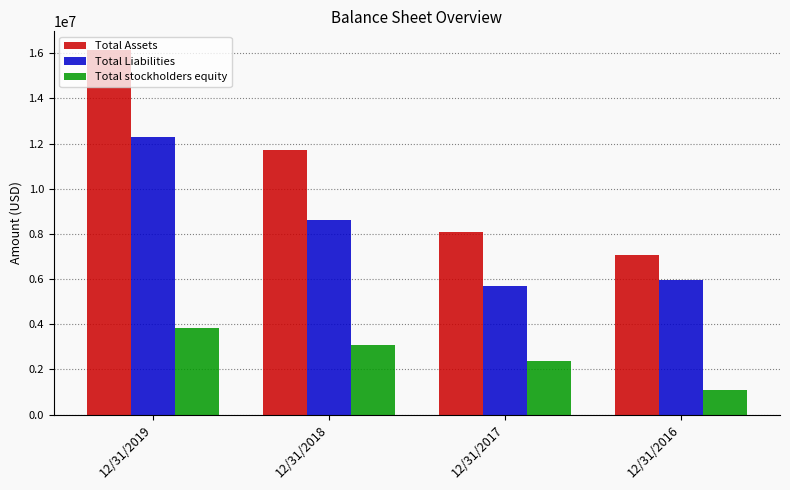

List the labels in order of Total Liabilities value, largest first.

12/31/2019, 12/31/2018, 12/31/2016, 12/31/2017